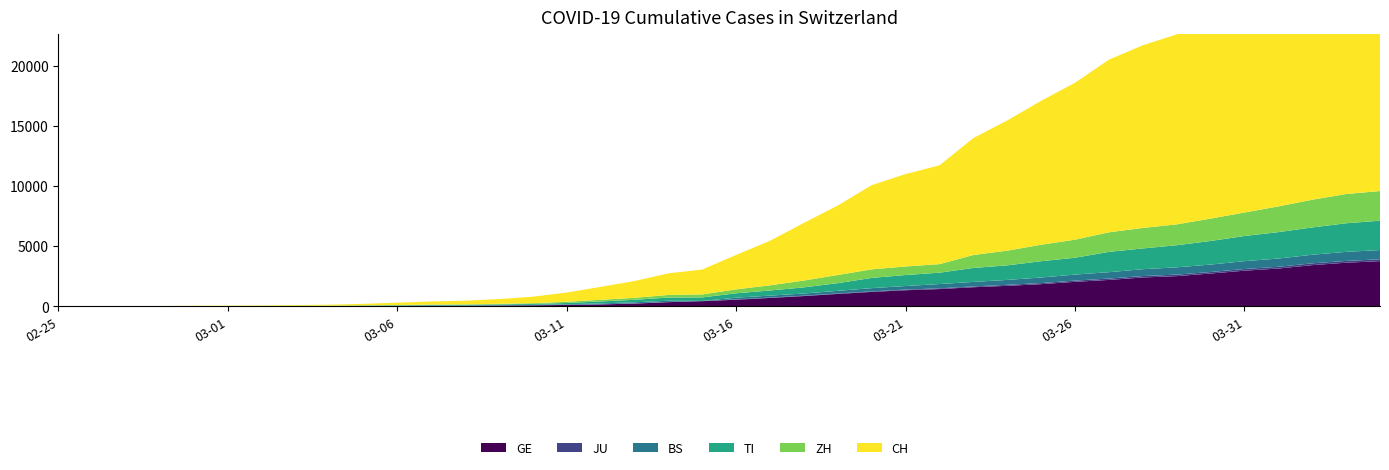

Reading left to right, transcribe all the data shown in this chart.

CH: 2020-02-25=0	2020-02-26=2	2020-02-27=6	2020-02-28=13	2020-02-29=23	2020-03-01=29	2020-03-02=40	2020-03-03=59	2020-03-04=83	2020-03-05=125	2020-03-06=197	2020-03-07=257	2020-03-08=303	2020-03-09=396	2020-03-10=542	2020-03-11=766	2020-03-12=1072	2020-03-13=1398	2020-03-14=1795	2020-03-15=2072	2020-03-16=2864	2020-03-17=3710	2020-03-18=4794	2020-03-19=5781	2020-03-20=7005	2020-03-21=7686	2020-03-22=8217	2020-03-23=9727	2020-03-24=10831	2020-03-25=11970	2020-03-26=13054	2020-03-27=14356	2020-03-28=15195	2020-03-29=15798	2020-03-30=16920	2020-03-31=17842	2020-04-01=18908	2020-04-02=19997	2020-04-03=20965	2020-04-04=21535
GE: 2020-02-25=0	2020-02-26=1	2020-02-27=1	2020-02-28=4	2020-02-29=8	2020-03-01=9	2020-03-02=10	2020-03-03=13	2020-03-04=14	2020-03-05=17	2020-03-06=25	2020-03-07=38	2020-03-08=40	2020-03-09=56	2020-03-10=76	2020-03-11=109	2020-03-12=150	2020-03-13=222	2020-03-14=340	2020-03-15=423	2020-03-16=544	2020-03-17=692	2020-03-18=848	2020-03-19=1027	2020-03-20=1194	2020-03-21=1331	2020-03-22=1430	2020-03-23=1582	2020-03-24=1699	2020-03-25=1837	2020-03-26=2033	2020-03-27=2190	2020-03-28=2393	2020-03-29=2505	2020-03-30=2721	2020-03-31=2958	2020-04-01=3137	2020-04-02=3420	2020-04-03=3621	2020-04-04=3753
ZH: 2020-02-25=0	2020-02-26=0	2020-02-27=2	2020-02-28=2	2020-02-29=6	2020-03-01=7	2020-03-02=10	2020-03-03=13	2020-03-04=15	2020-03-05=23	2020-03-06=29	2020-03-07=34	2020-03-08=40	2020-03-09=49	2020-03-10=62	2020-03-11=101	2020-03-12=140	2020-03-13=163	2020-03-14=218	2020-03-15=250	2020-03-16=326	2020-03-17=429	2020-03-18=568	2020-03-19=679	2020-03-20=711	2020-03-21=711	2020-03-22=711	2020-03-23=1075	2020-03-24=1223	2020-03-25=1370	2020-03-26=1502	2020-03-27=1629	2020-03-28=1703	2020-03-29=1735	2020-03-30=1861	2020-03-31=1952	2020-04-01=2141	2020-04-02=2305	2020-04-03=2433	2020-04-04=2466
TI: 2020-02-25=0	2020-02-26=1	2020-02-27=1	2020-02-28=1	2020-02-29=2	2020-03-01=2	2020-03-02=4	2020-03-03=8	2020-03-04=13	2020-03-05=25	2020-03-06=28	2020-03-07=41	2020-03-08=49	2020-03-09=61	2020-03-10=75	2020-03-11=108	2020-03-12=163	2020-03-13=206	2020-03-14=265	2020-03-15=293	2020-03-16=368	2020-03-17=426	2020-03-18=511	2020-03-19=638	2020-03-20=849	2020-03-21=916	2020-03-22=945	2020-03-23=1162	2020-03-24=1209	2020-03-25=1354	2020-03-26=1401	2020-03-27=1688	2020-03-28=1727	2020-03-29=1837	2020-03-30=1962	2020-03-31=2091	2020-04-01=2195	2020-04-02=2271	2020-04-03=2377	2020-04-04=2442
BS: 2020-02-25=0	2020-02-26=0	2020-02-27=1	2020-02-28=1	2020-02-29=1	2020-03-01=1	2020-03-02=1	2020-03-03=3	2020-03-04=3	2020-03-05=8	2020-03-06=15	2020-03-07=21	2020-03-08=24	2020-03-09=28	2020-03-10=33	2020-03-11=49	2020-03-12=73	2020-03-13=92	2020-03-14=100	2020-03-15=0	2020-03-16=143	2020-03-17=164	2020-03-18=181	2020-03-19=220	2020-03-20=270	2020-03-21=297	2020-03-22=356	2020-03-23=374	2020-03-24=410	2020-03-25=462	2020-03-26=501	2020-03-27=530	2020-03-28=569	2020-03-29=605	2020-03-30=617	2020-03-31=653	2020-04-01=687	2020-04-02=714	2020-04-03=754	2020-04-04=767
JU: 2020-02-25=0	2020-02-26=0	2020-02-27=1	2020-02-28=1	2020-02-29=1	2020-03-01=1	2020-03-02=1	2020-03-03=2	2020-03-04=2	2020-03-05=4	2020-03-06=4	2020-03-07=5	2020-03-08=5	2020-03-09=7	2020-03-10=7	2020-03-11=7	2020-03-12=12	2020-03-13=17	2020-03-14=18	2020-03-15=19	2020-03-16=25	2020-03-17=29	2020-03-18=32	2020-03-19=36	2020-03-20=44	2020-03-21=54	2020-03-22=61	2020-03-23=69	2020-03-24=82	2020-03-25=92	2020-03-26=100	2020-03-27=114	2020-03-28=119	2020-03-29=127	2020-03-30=128	2020-03-31=140	2020-04-01=145	2020-04-02=149	2020-04-03=149	2020-04-04=154